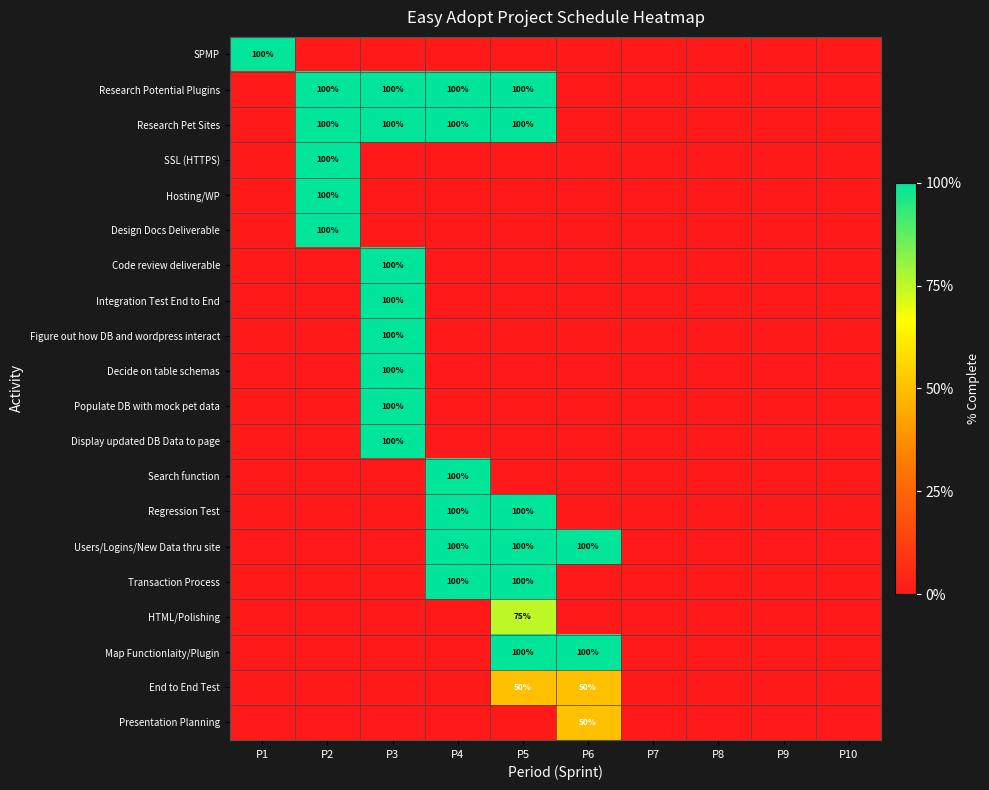

How many categories are shown in the chart?

10